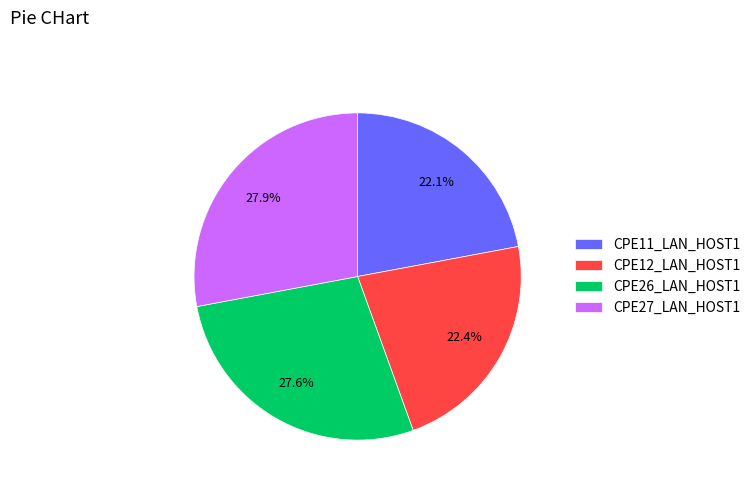

Does CPE26_LAN_HOST1 represent more than half of the total?

No